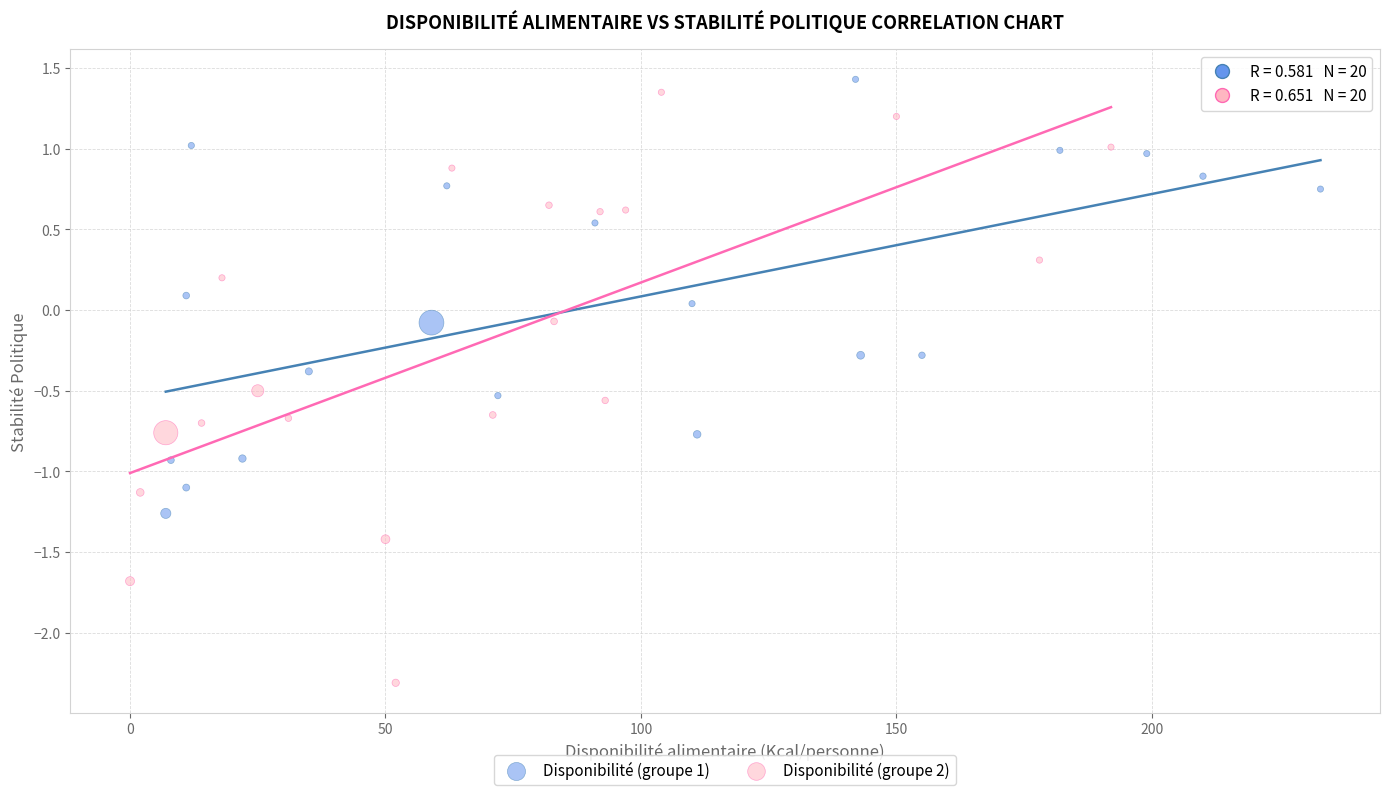

Which series contains the lowest Y value?

Disponibilité (groupe 2)